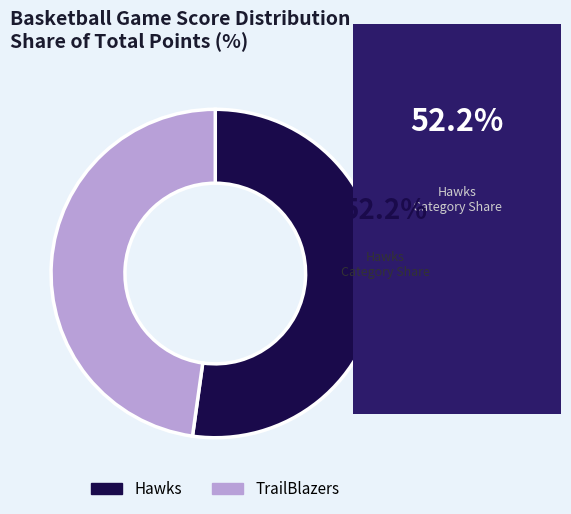

True or false: Hawks accounts for 52% of the total.

True